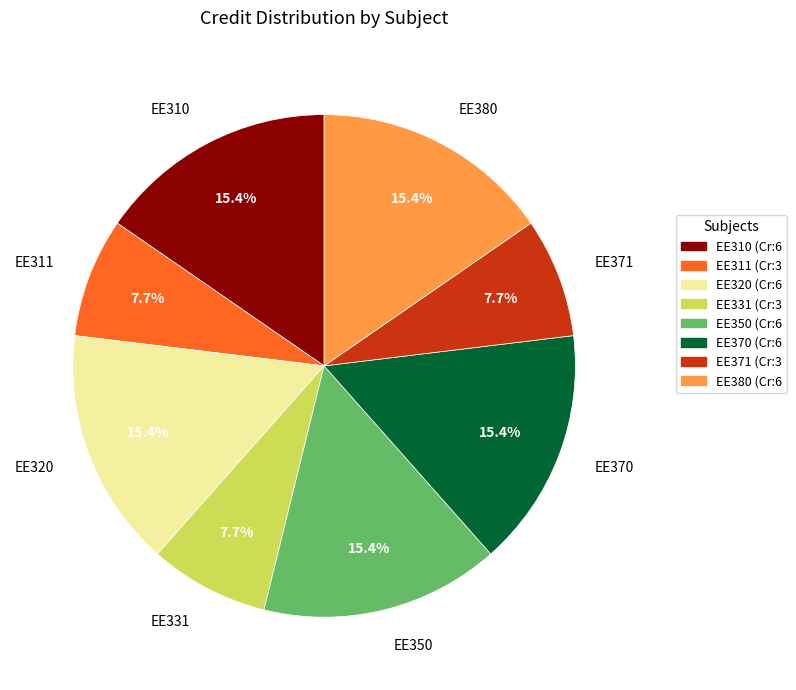

How many slices are in this pie chart?

8